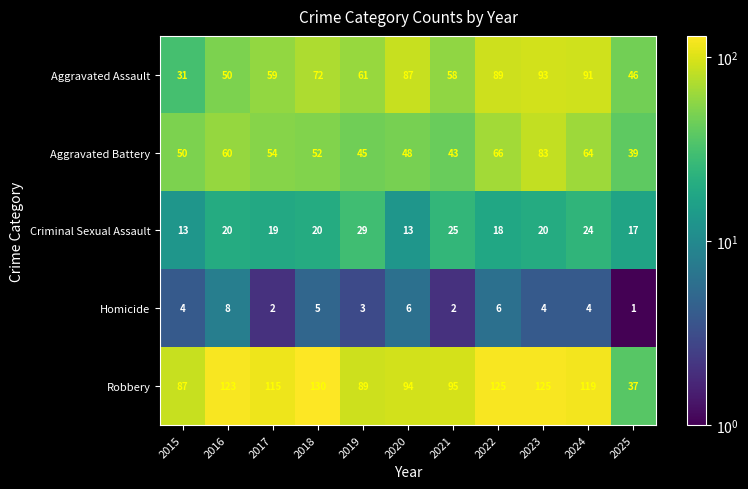

The Aggravated Assault series shows 82 at 2019. True or false?

False